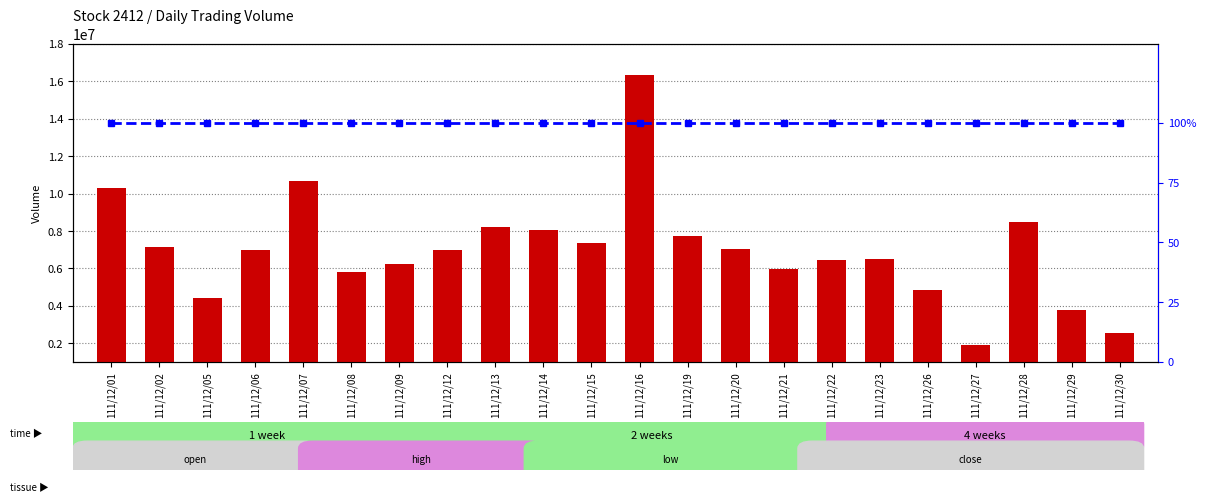

What is the value of the percentile rank within the sample bar at the 9th from the left?

100